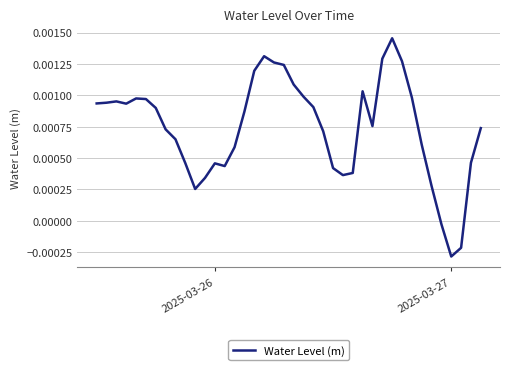

How many lines are shown in the chart?

1